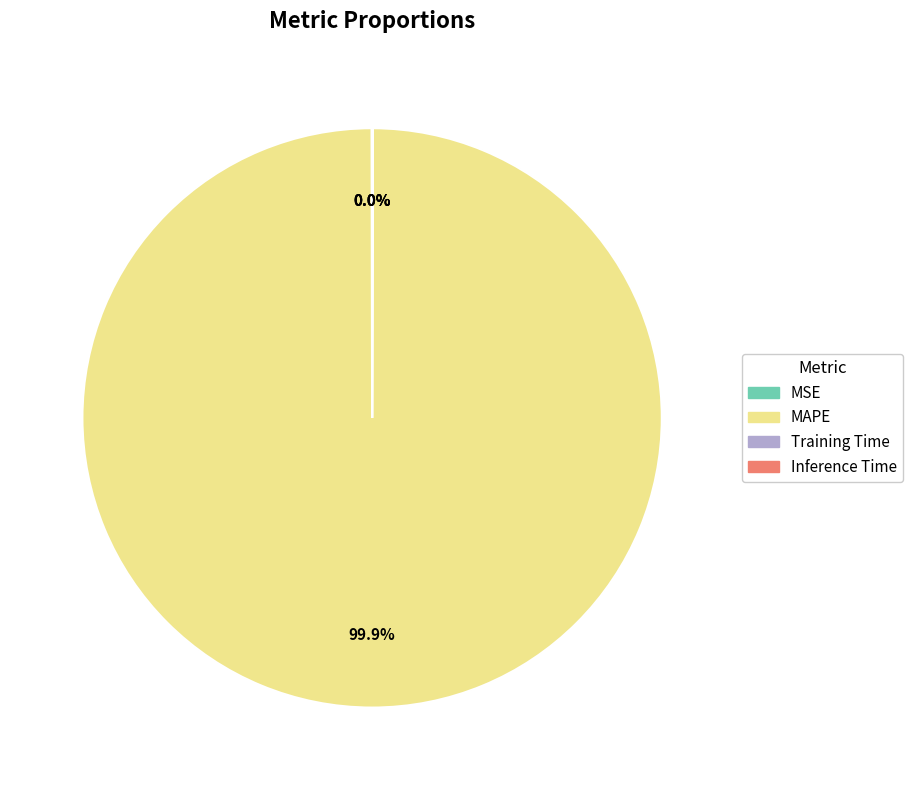

What is the majority slice?

MAPE